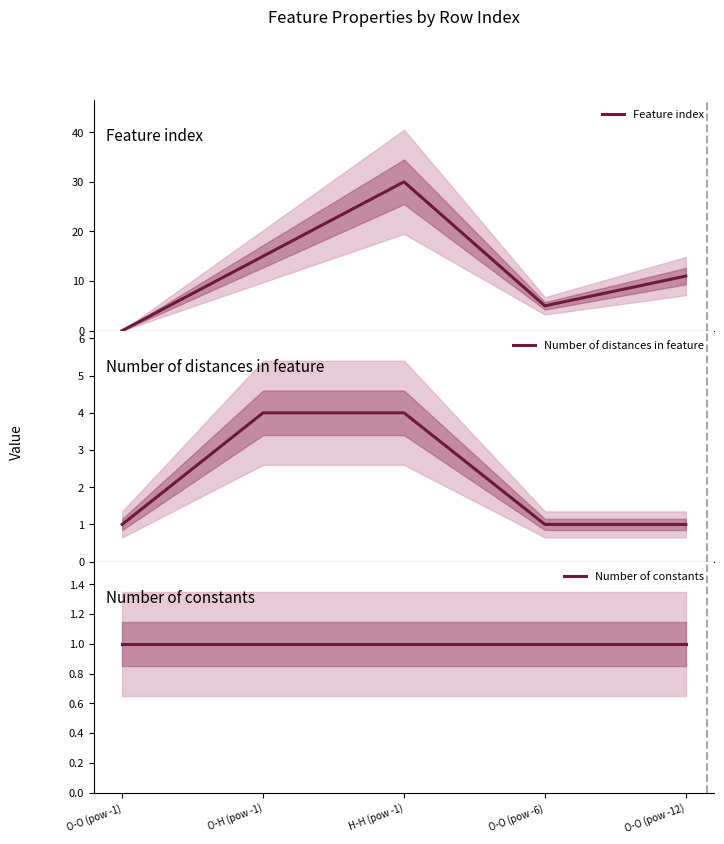

True or false: Number of distances in feature has a value of 1 at O-O (pow -6).

True